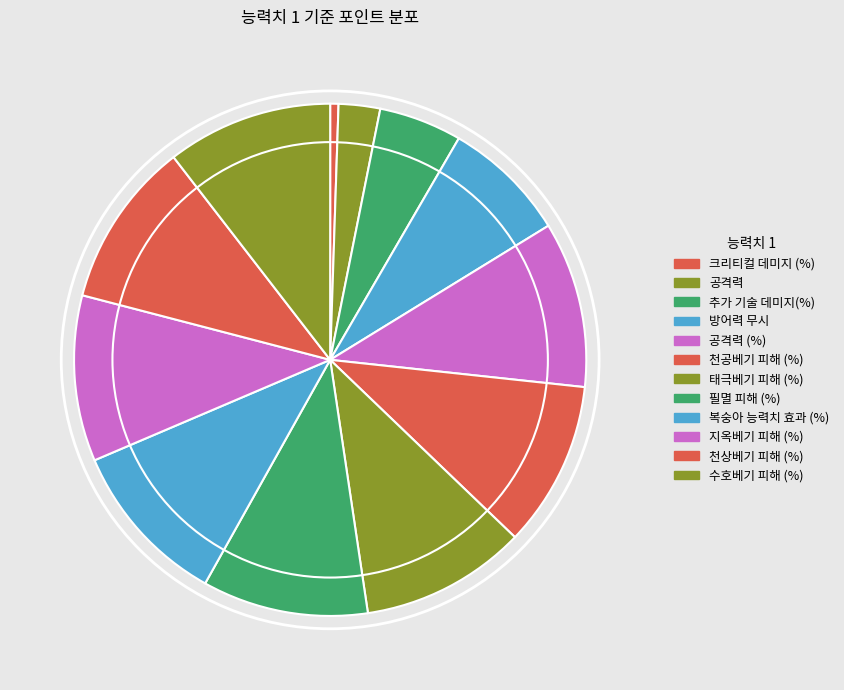

What portion of the pie excludes 방어력 무시?

92.1%